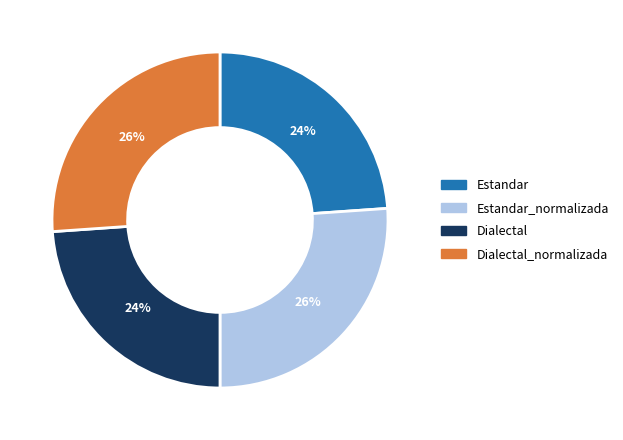

How many segments does this pie chart have?

4